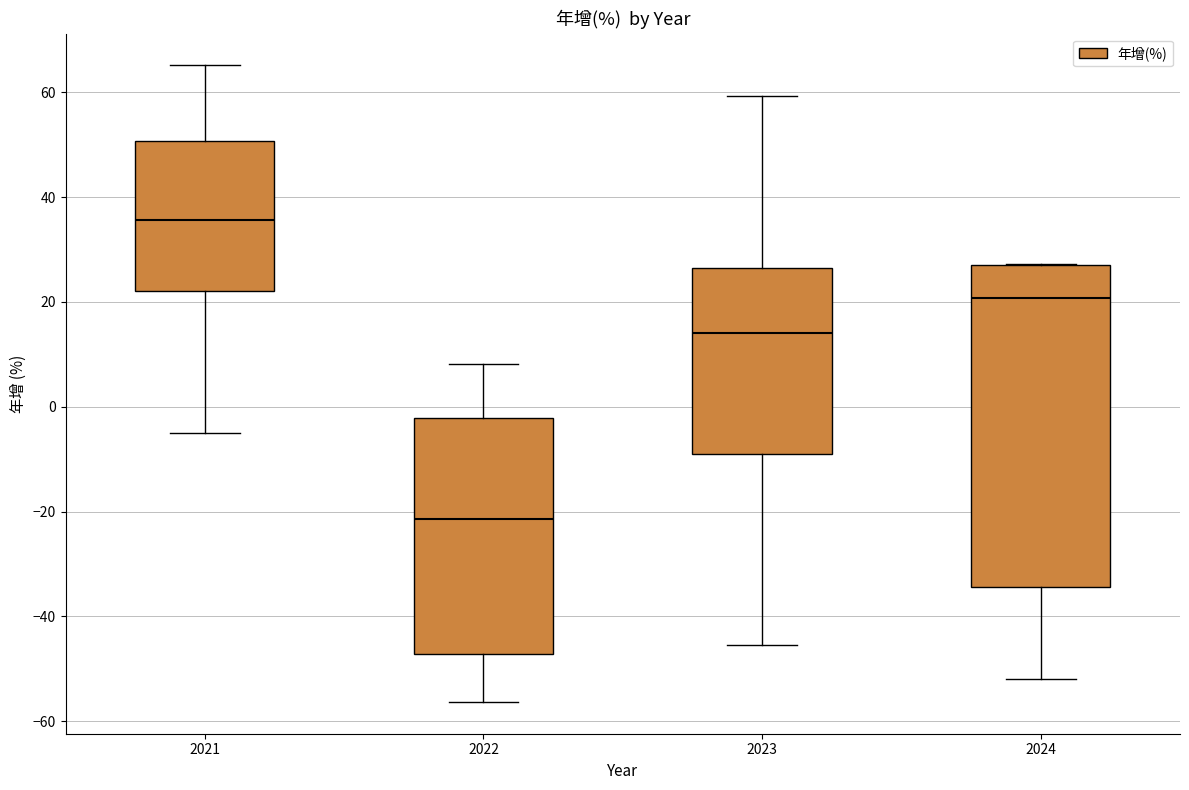

Where is the upper edge of the box at x = 2022 on the y-axis? The values are not printed on the chart, so give them approximately, as read against the axis.

-2